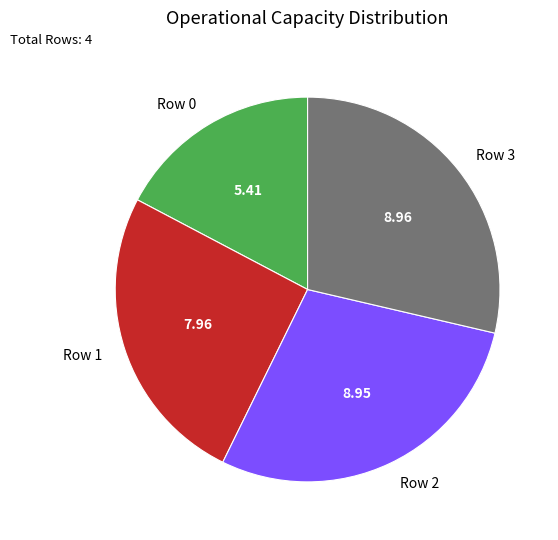

Do Row 0 and Row 3 together represent more than half of the pie?

No